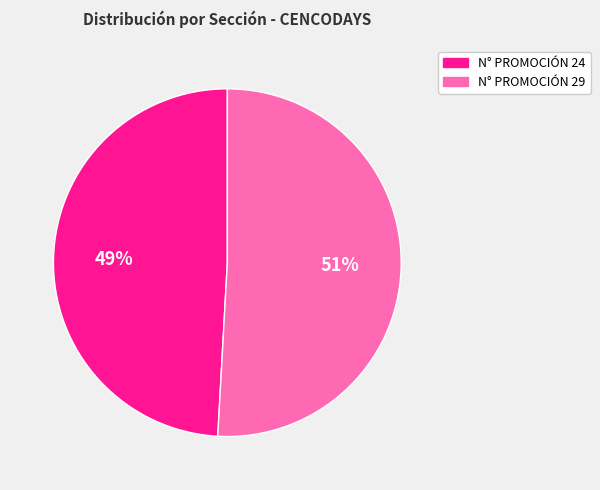

Which has a higher value, N° PROMOCIÓN 29 or N° PROMOCIÓN 24?

N° PROMOCIÓN 29